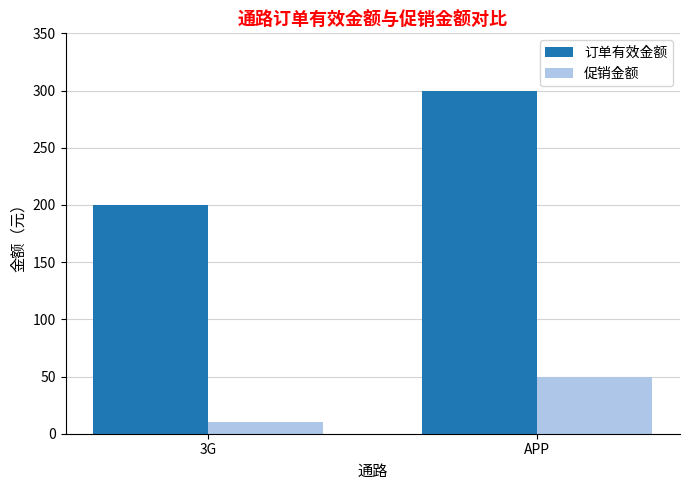

What is the label of the 2nd bar from the right?

3G